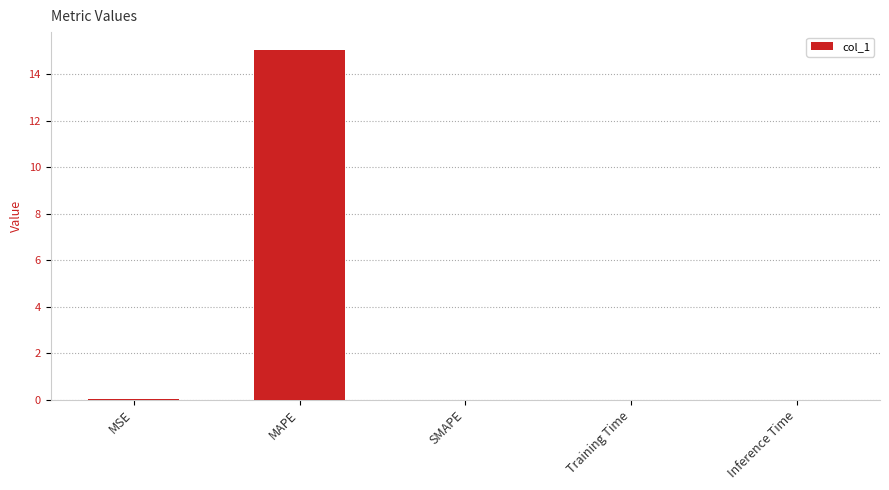

Are the bars horizontal?

No